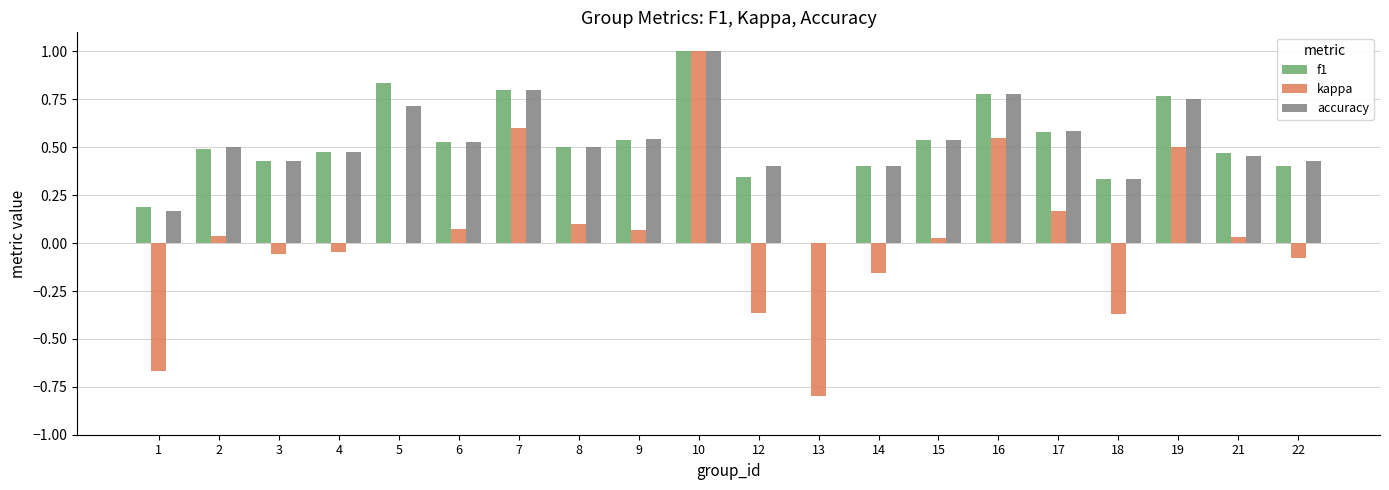

How many distinct data groups are displayed?

3